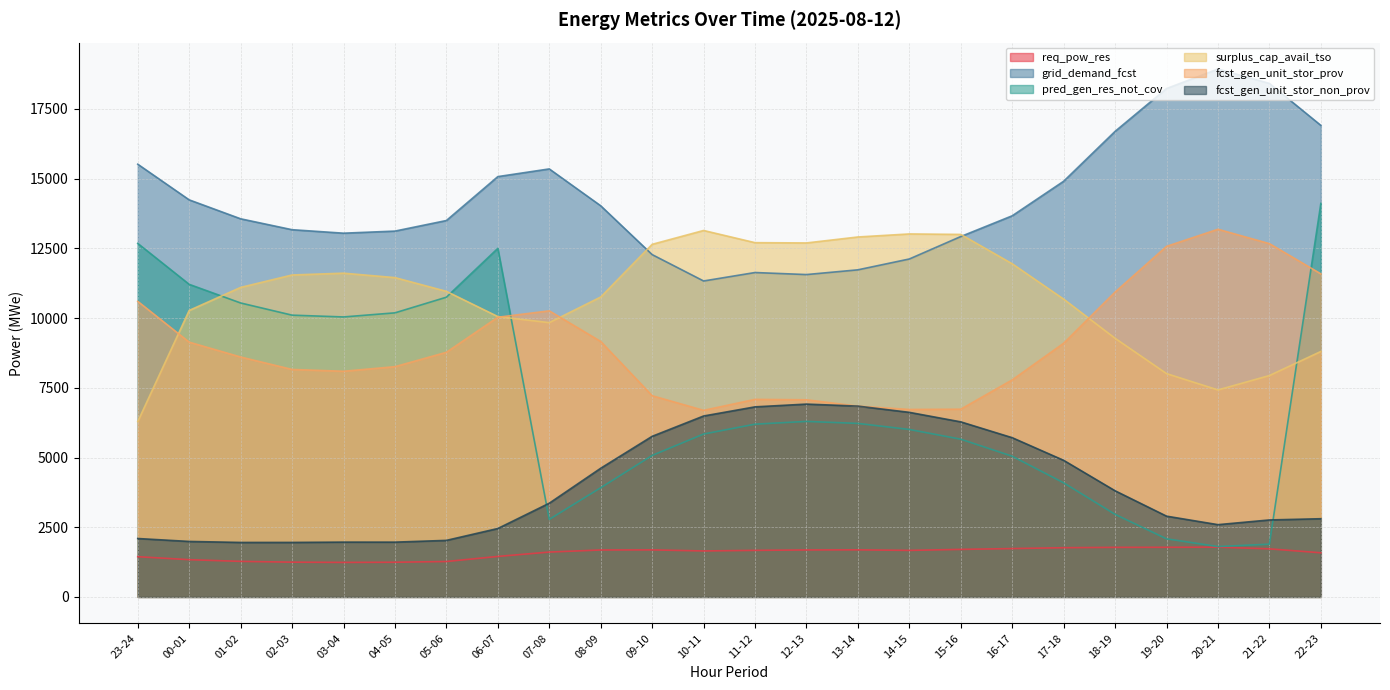

True or false: fcst_gen_unit_stor_prov has more than 0 interior local peaks.

True